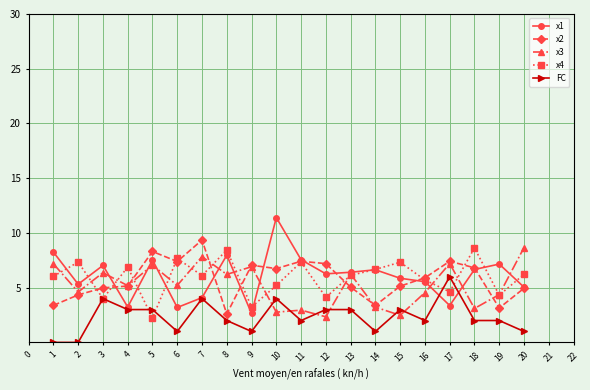

Count the number of categories in the chart.

20